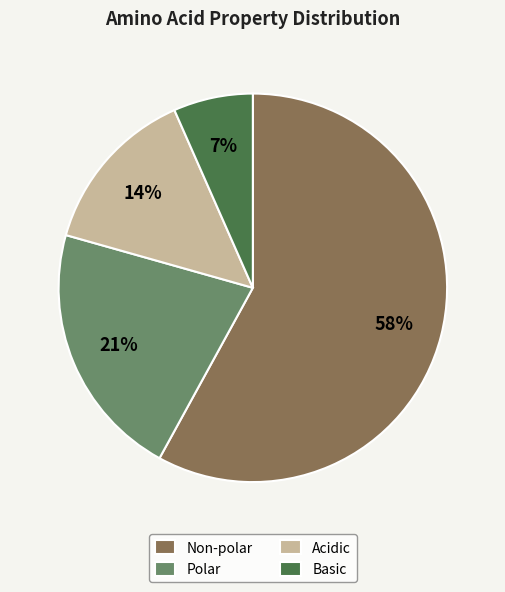

What is the largest slice in the pie chart?

Non-polar